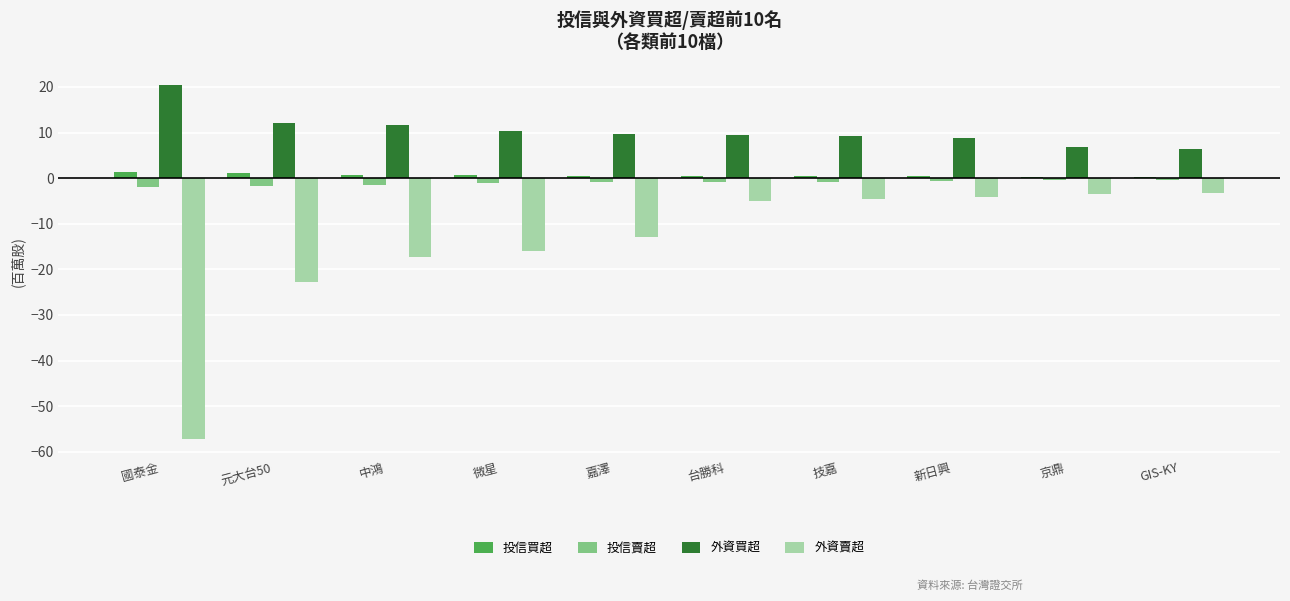

How many bars are there in each group?

4